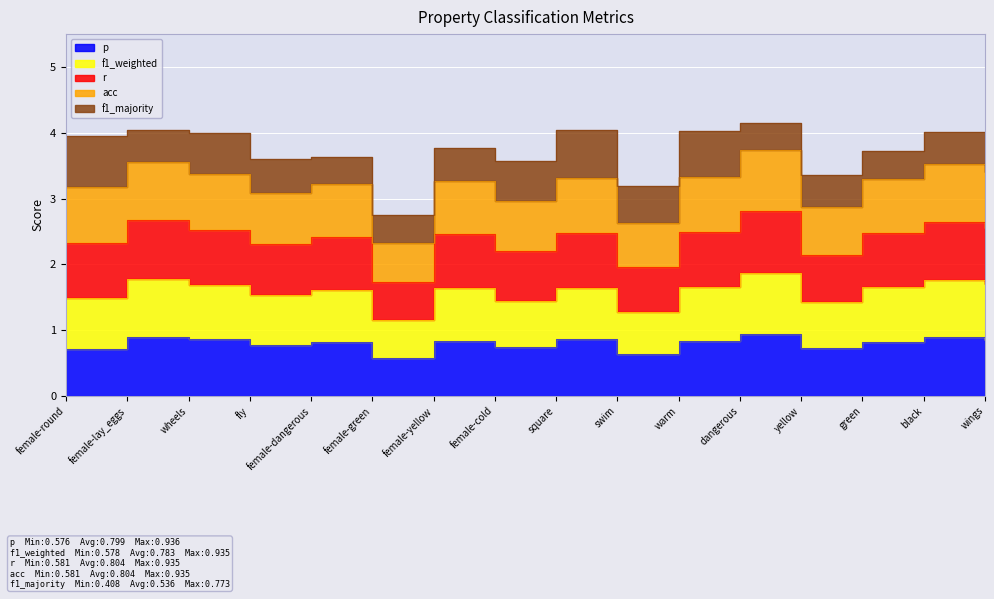

How many interior local peaks does the r series have?

6